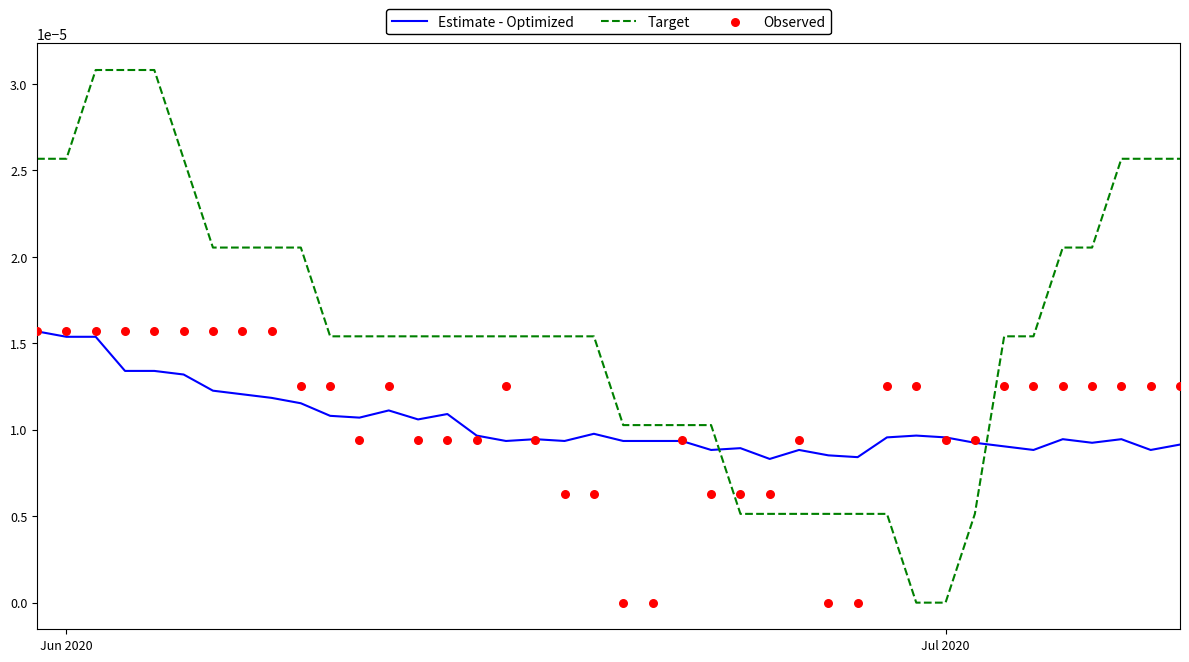

Which series contains the highest Y value?

Target